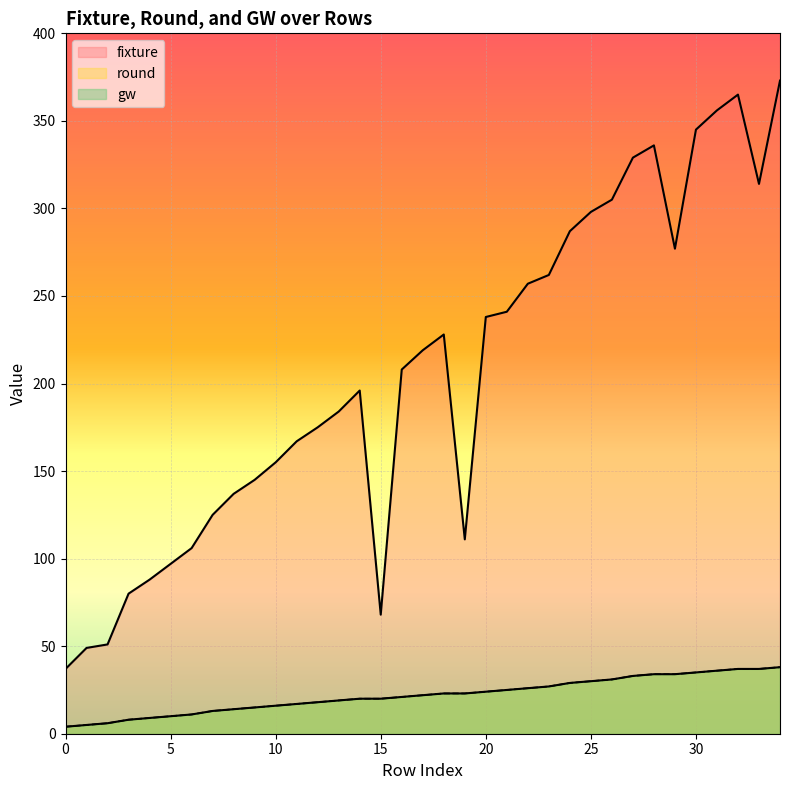

The value of gw at 6 is 14. True or false?

False